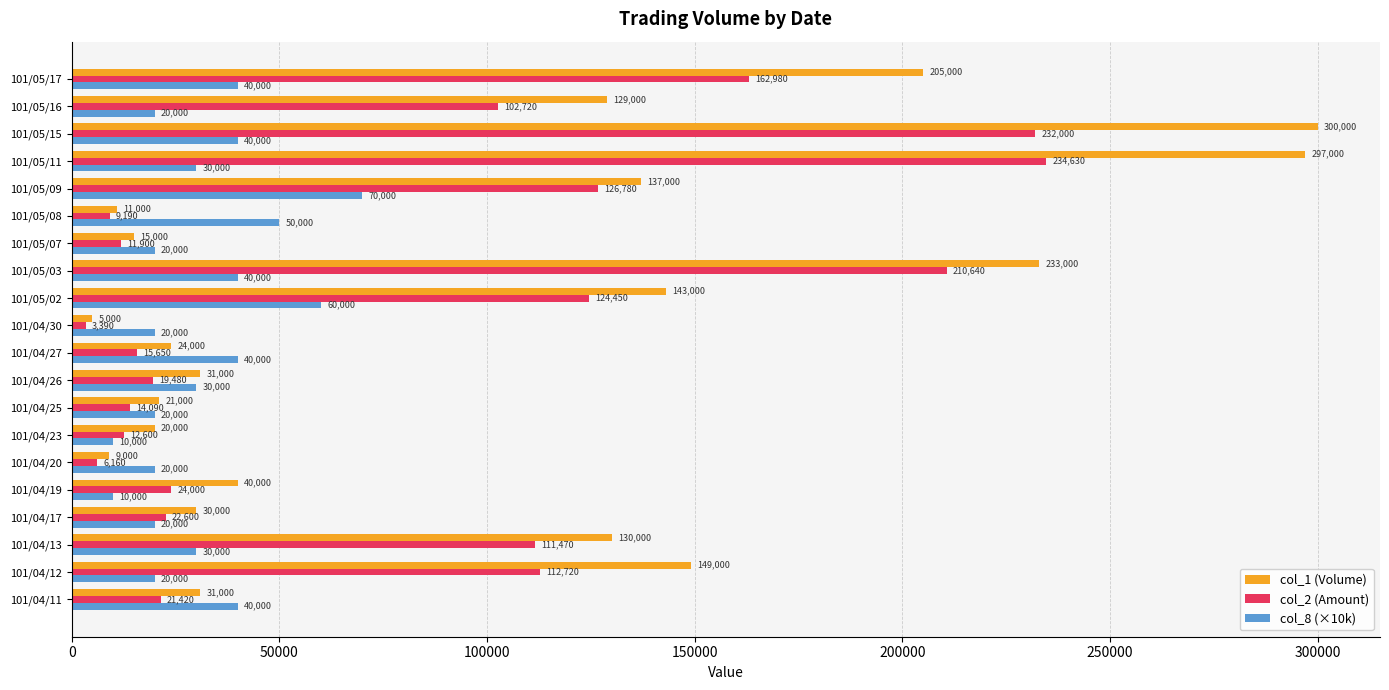

Is it true that col_1 (Volume) equals 42577 at 101/04/26?

False